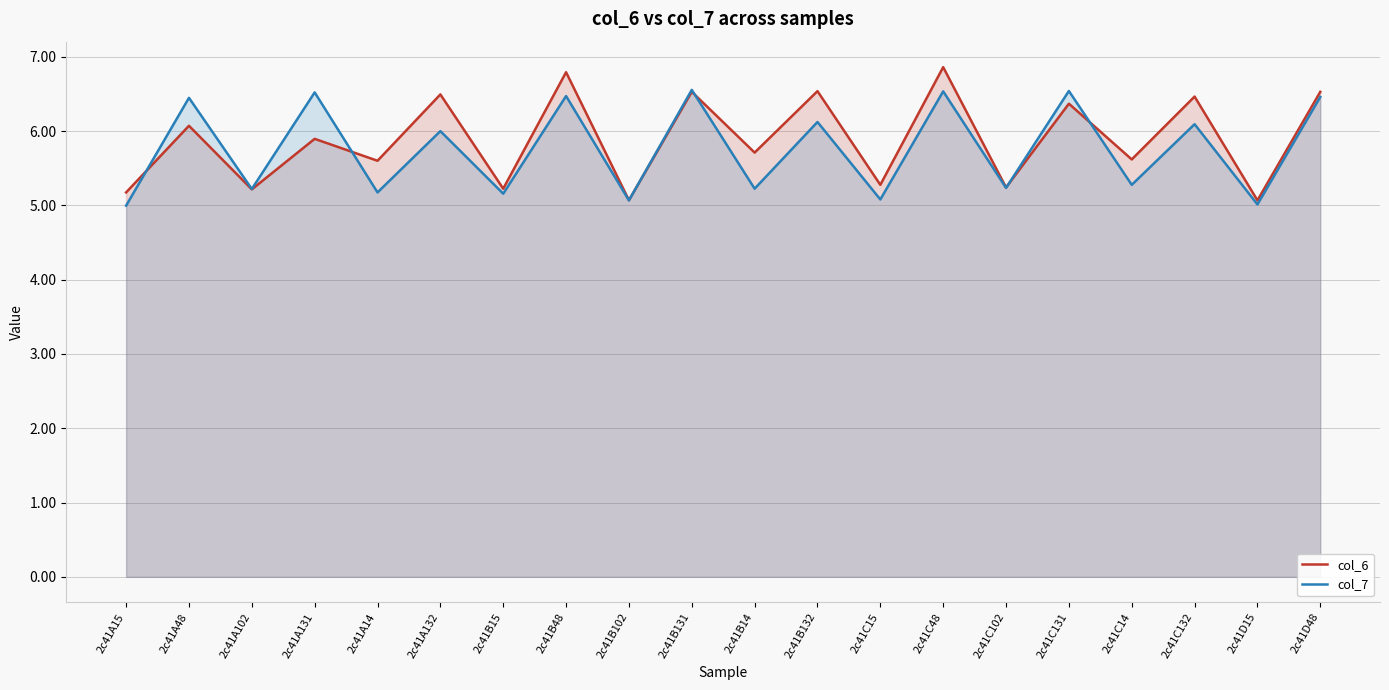

What are all the series names shown in the legend?

col_6, col_7